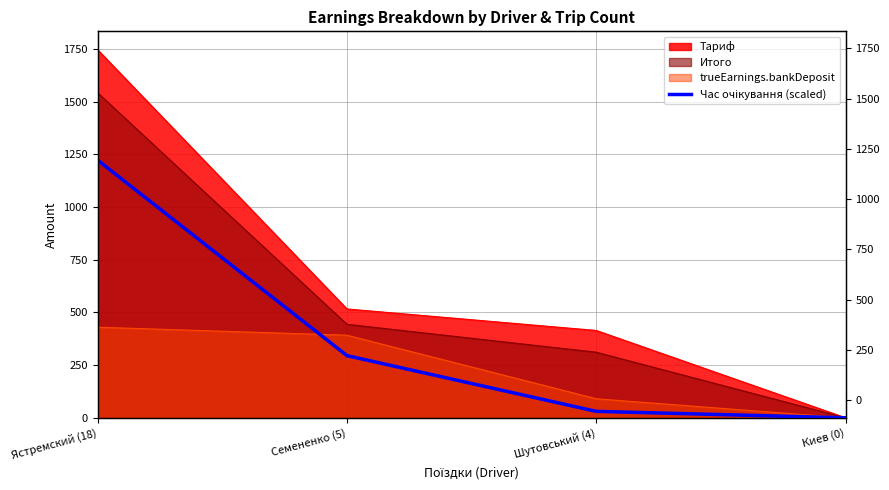

Is it true that the value at Шутовський (4) is 18.1?

False